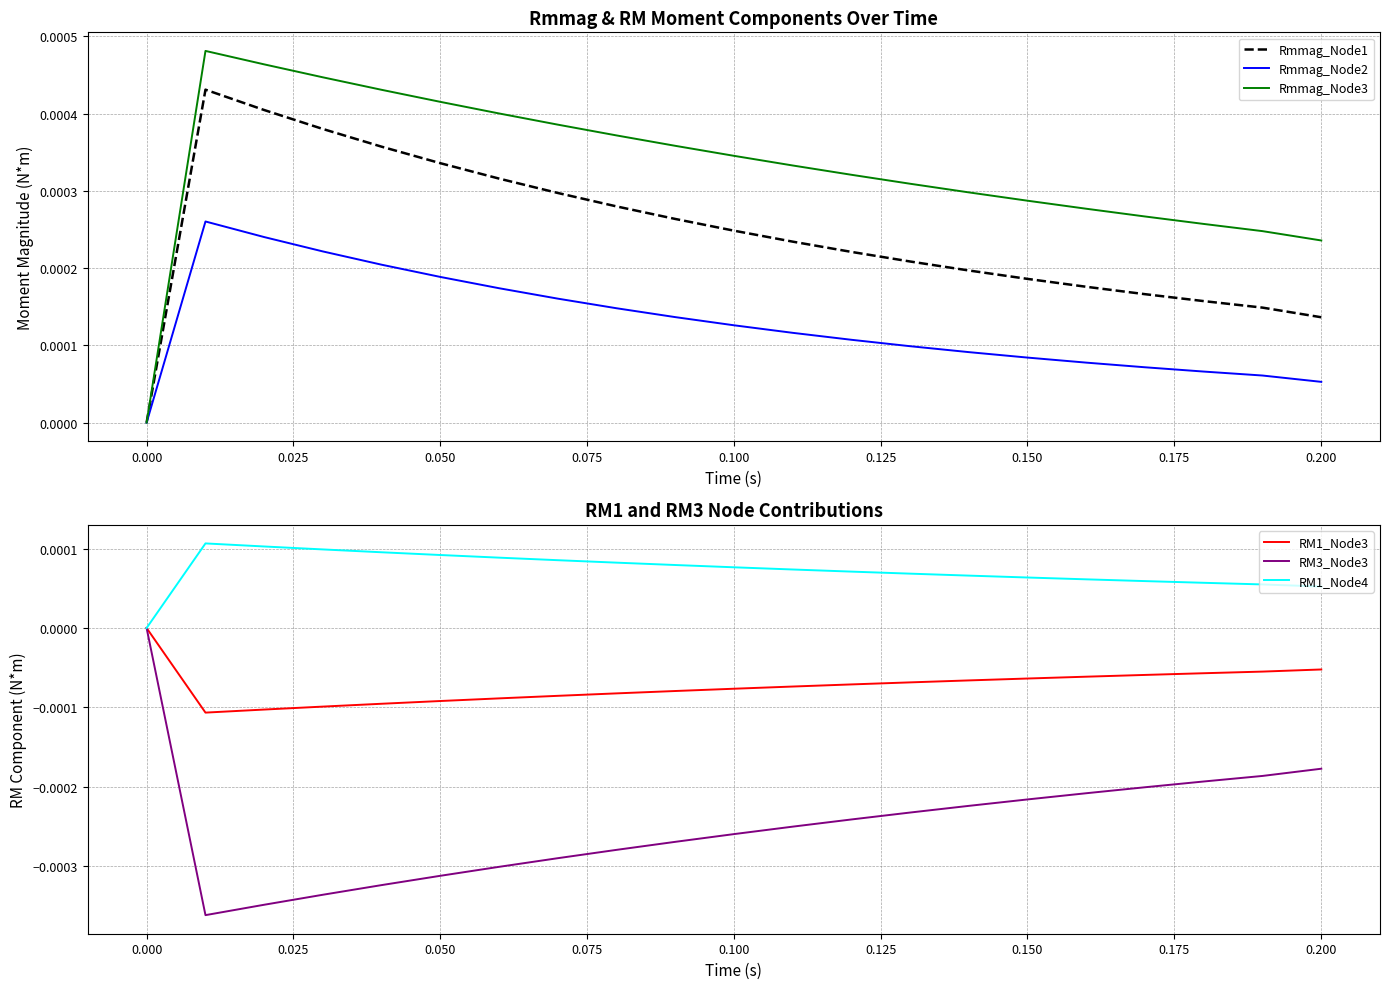

True or false: Rmmag_Node1 and Rmmag_Node2 intersect in this chart.

False